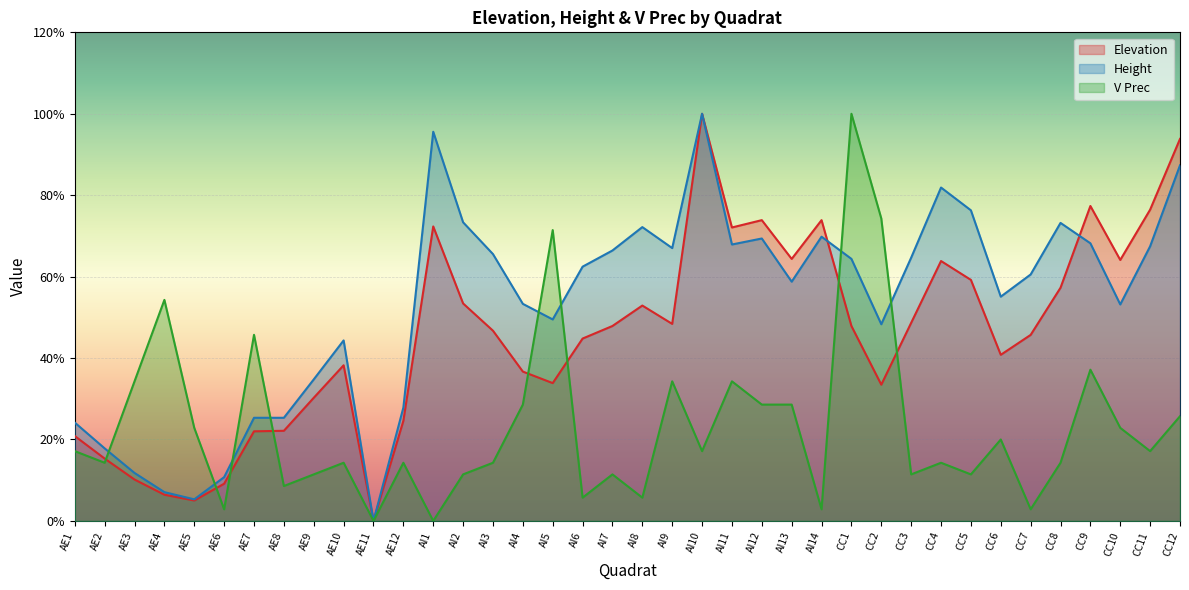

What is the value of the Elevation point at the 2nd from the left?

0.2